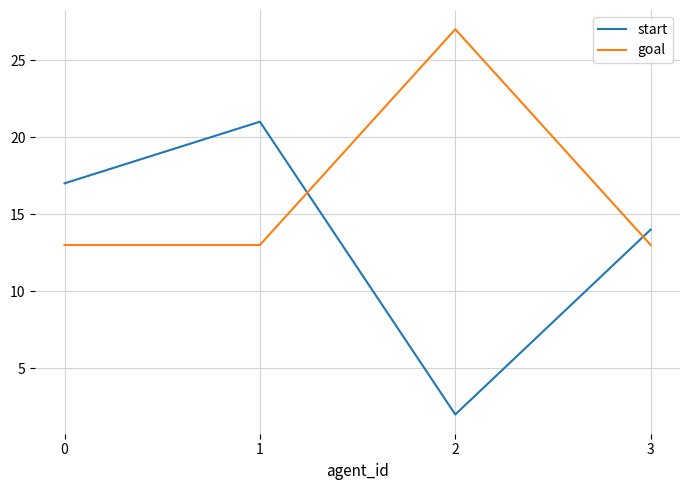

The goal series shows 8 at 1. True or false?

False